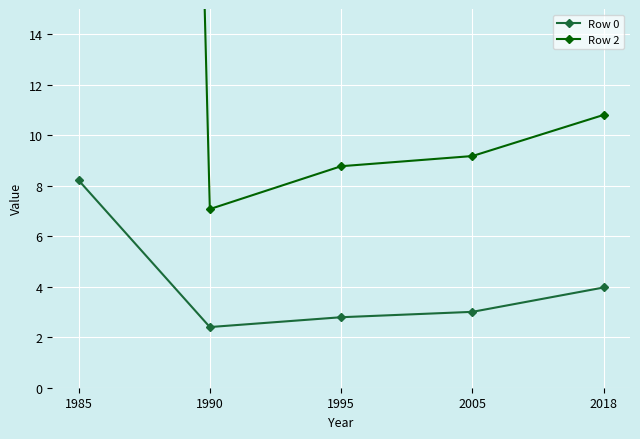

Reading left to right, what are all the values shown in this chart?

Row 0: 1985=8.2	1990=2.4	1995=2.8	2005=3.0	2018=4.0
Row 2: 1985=209.9	1990=7.1	1995=8.8	2005=9.2	2018=10.8